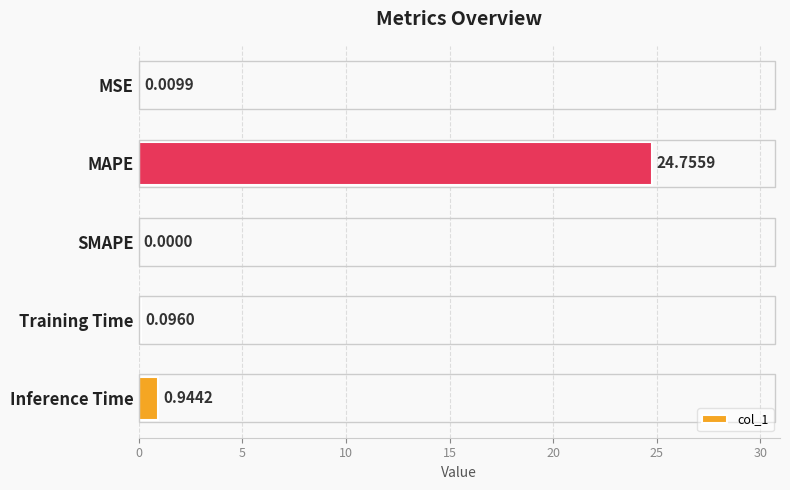

At which label is the value closest to 12?

Inference Time